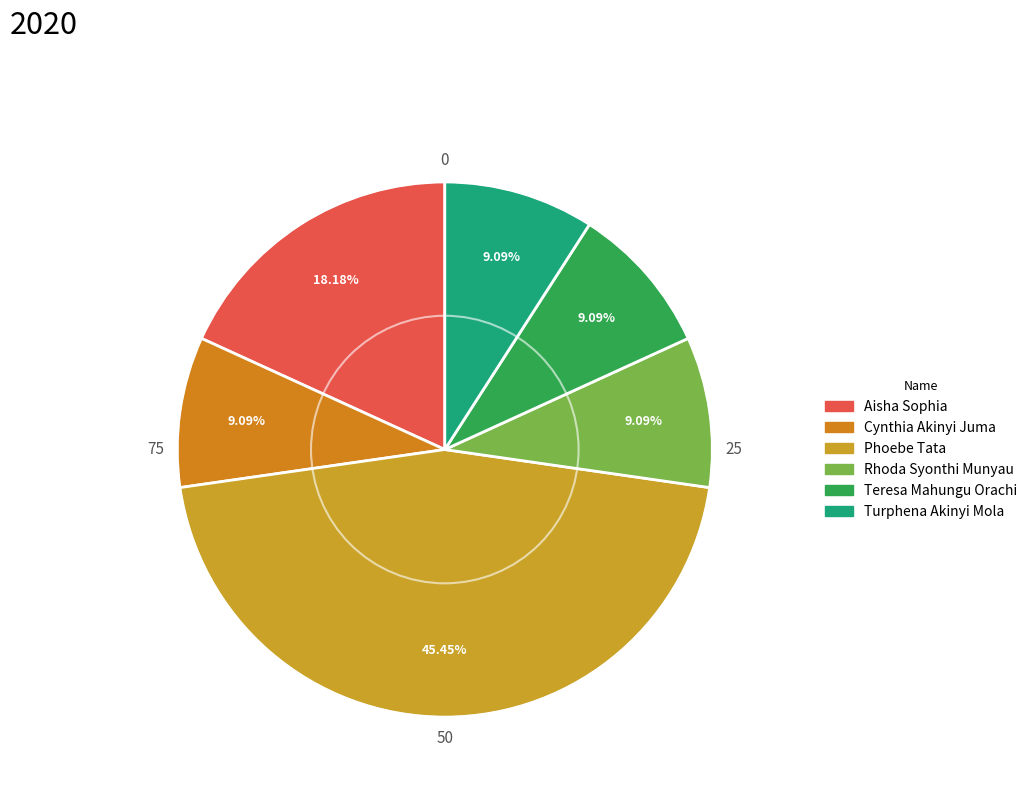

To the nearest percent, what portion does Turphena Akinyi Mola represent?

9%